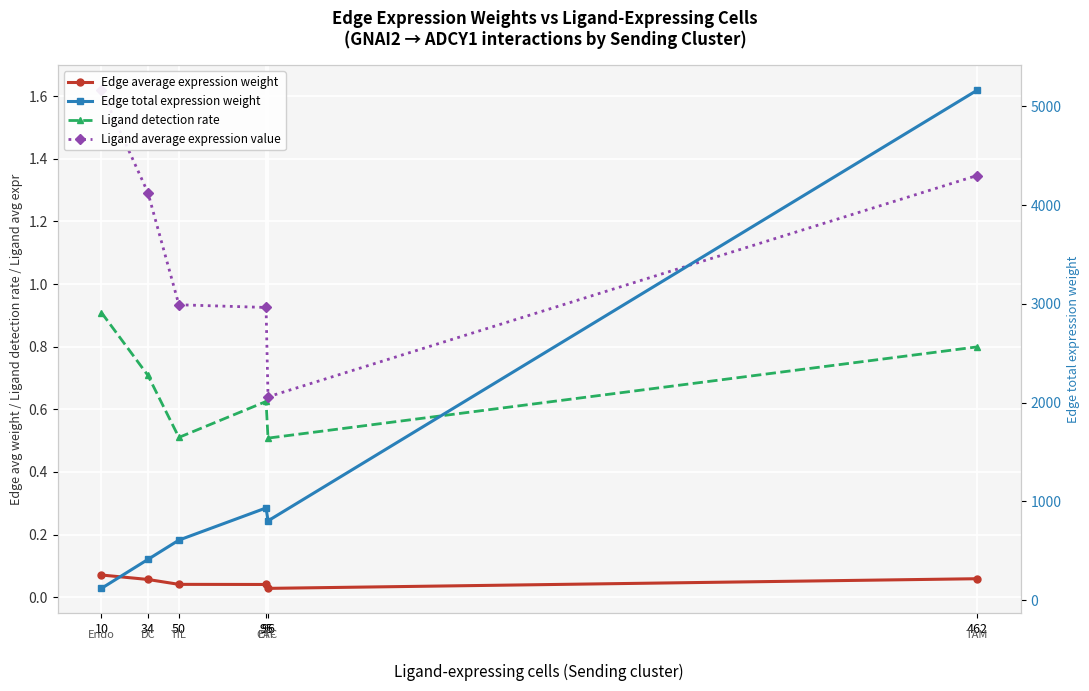

Is this an area chart (filled region under the line)?

No